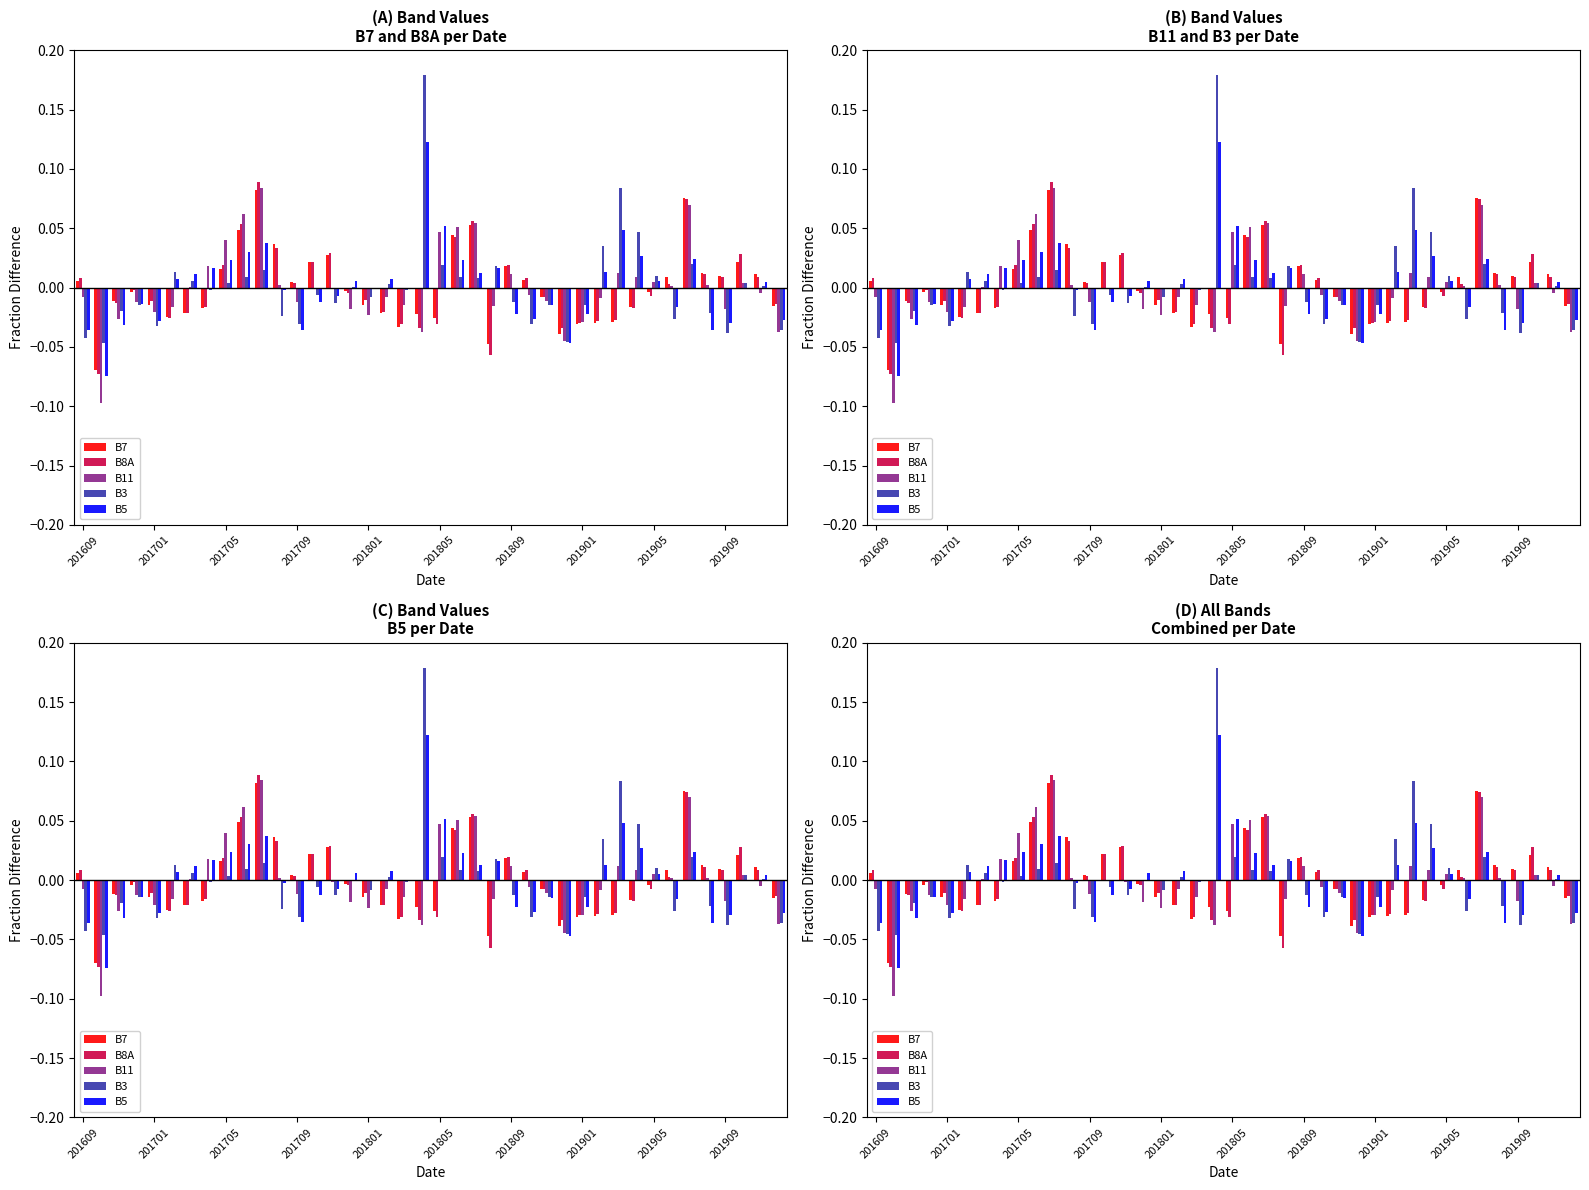

How many data points in B3 are less than 0?

21